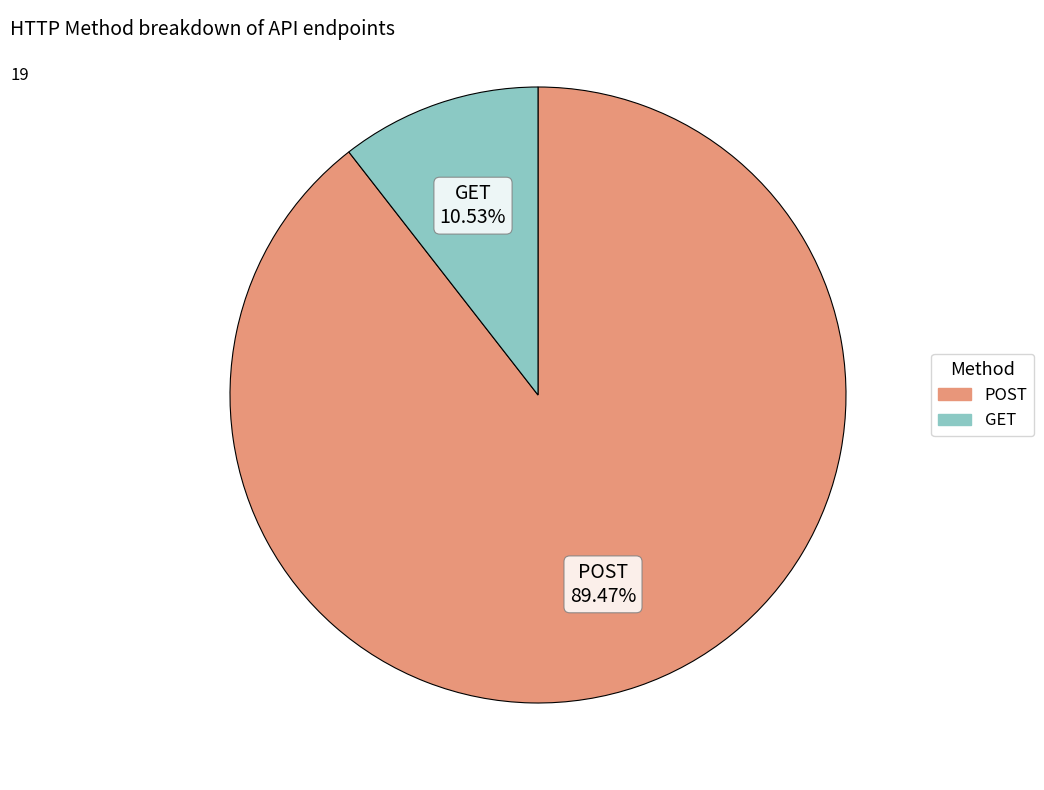

What percentage is NOT represented by POST?

10.5%